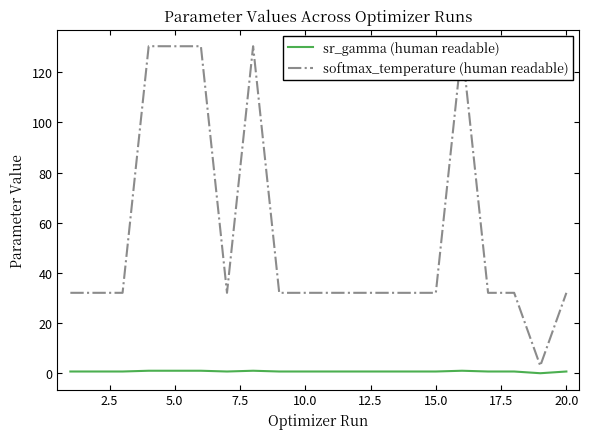

What is the greatest value displayed?

130.5